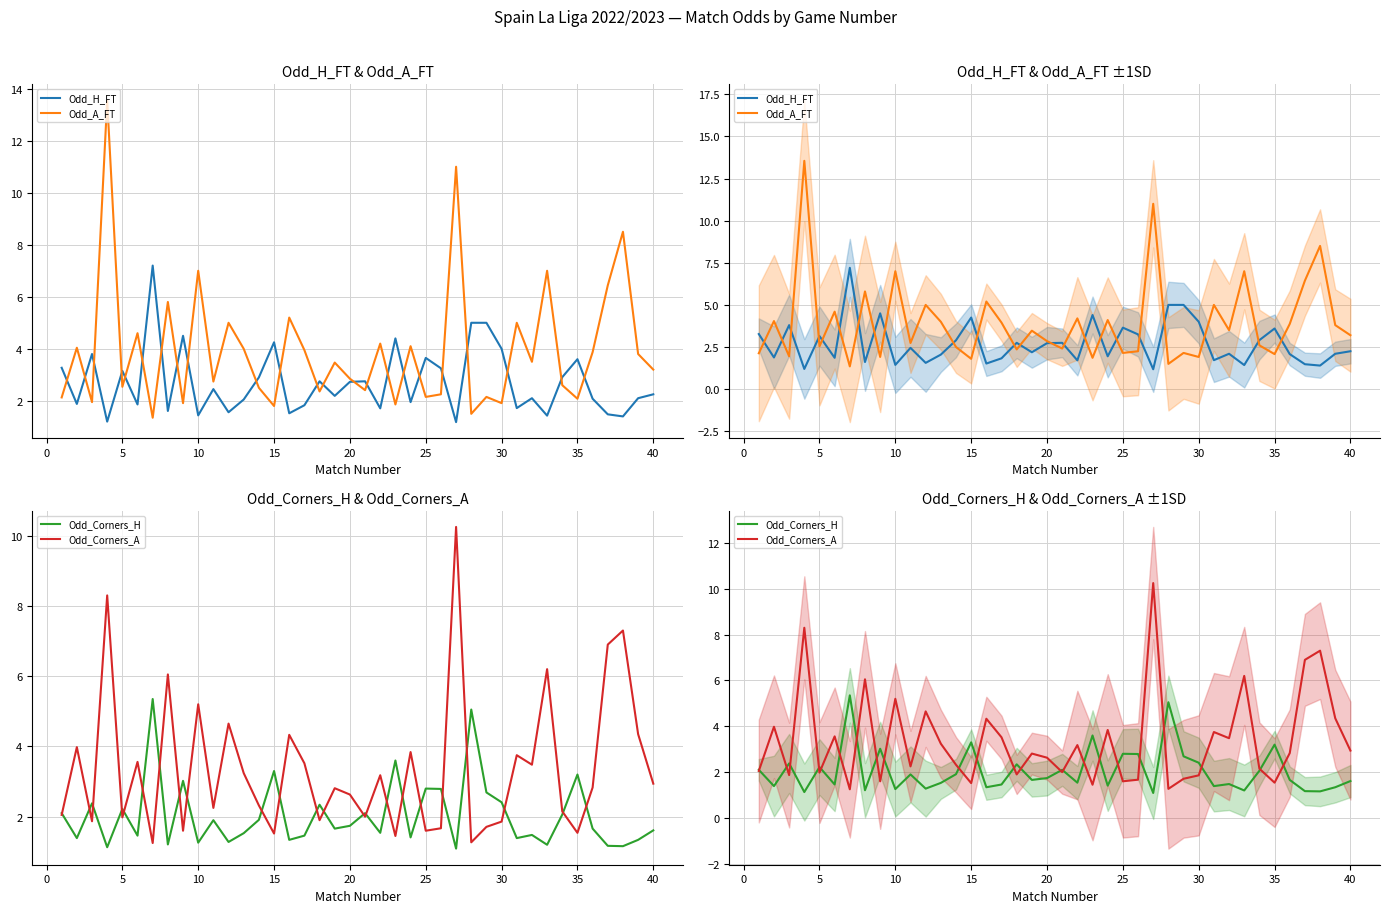

The value of Odd_Corners_A at 15 is 6.2. True or false?

False